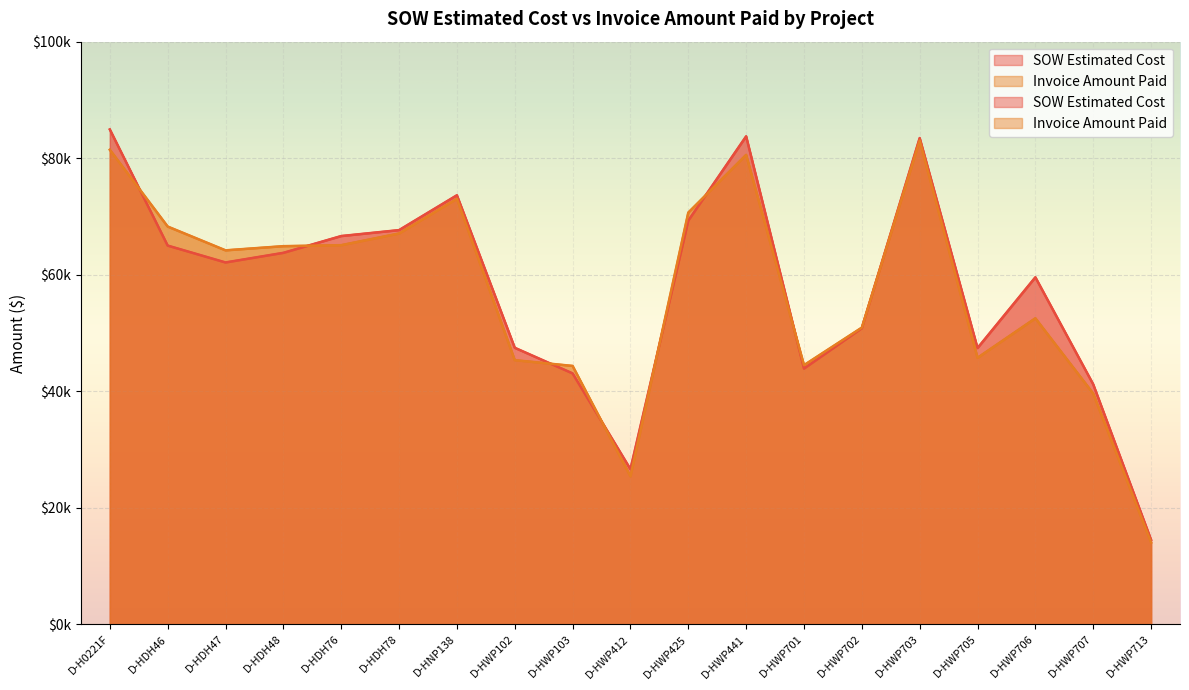

Where is the first local minimum for Invoice Amount Paid?

D-HDH47